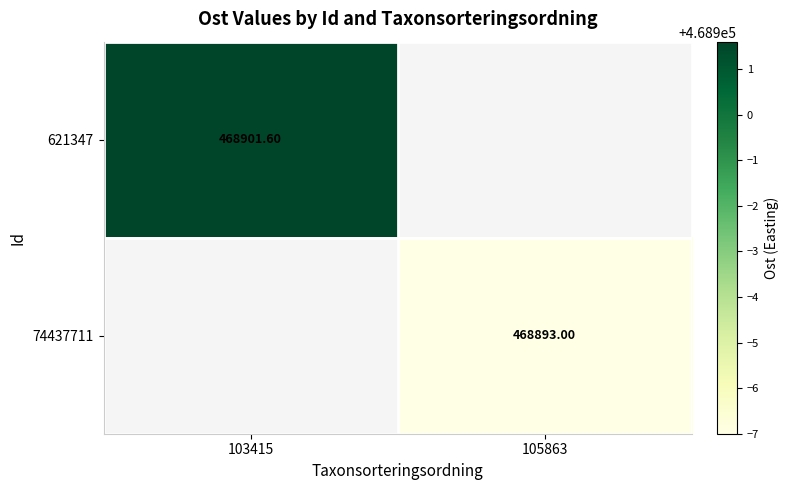

Which label corresponds to the smallest value in the chart?

105863